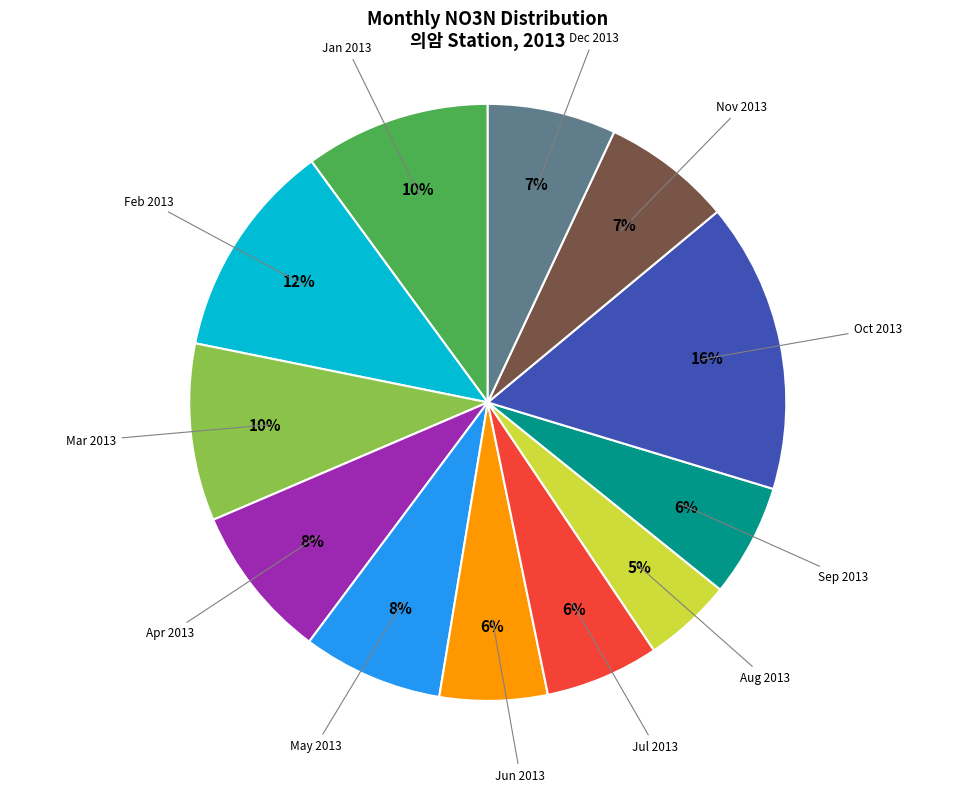

Is there a majority slice in this chart?

No